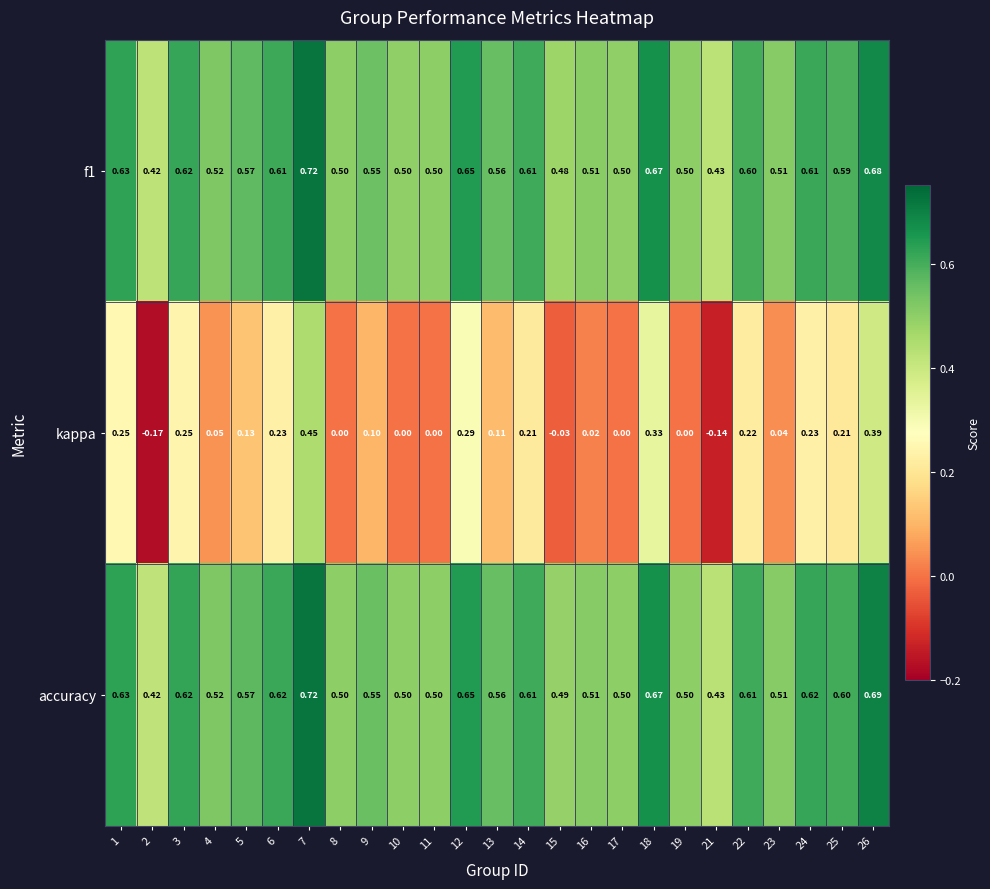

Which series changed the most between 18 and 24?

kappa